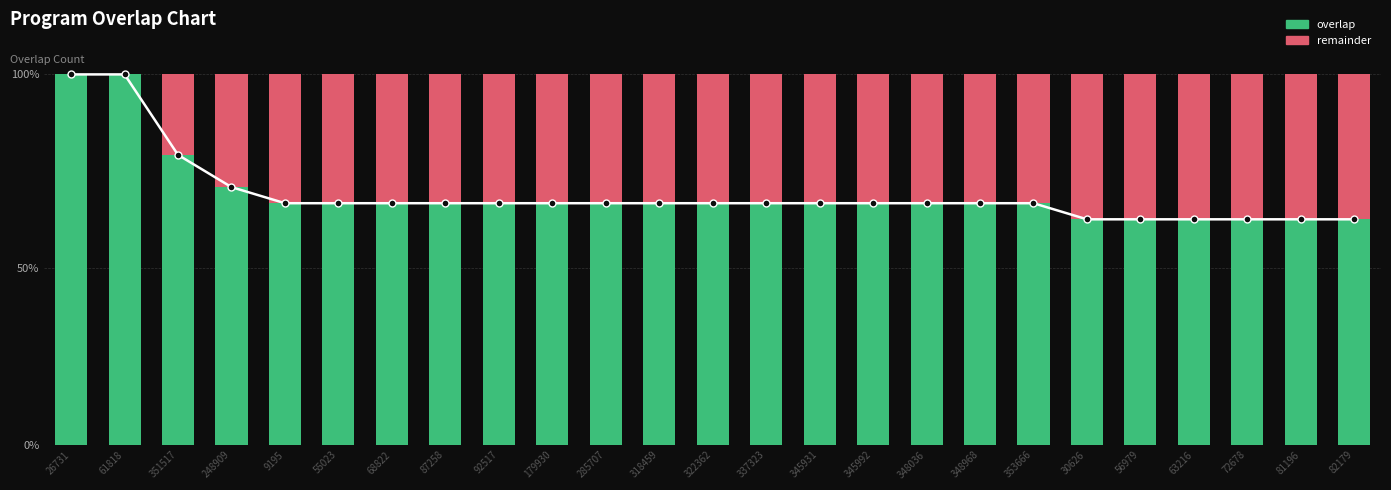

Reading left to right, list all the values displayed in this chart.

ratio line: 26731=23	61818=23	351517=18	248909=16	9195=15	55023=15	68822=15	87258=15	92517=15	179930=15	285707=15	318459=15	322362=15	337323=15	345931=15	345992=15	348036=15	348968=15	353666=15	30626=14	56979=14	63216=14	72678=14	81196=14	82179=14
overlap: 26731=23	61818=23	351517=18	248909=16	9195=15	55023=15	68822=15	87258=15	92517=15	179930=15	285707=15	318459=15	322362=15	337323=15	345931=15	345992=15	348036=15	348968=15	353666=15	30626=14	56979=14	63216=14	72678=14	81196=14	82179=14
remainder: 26731=0	61818=0	351517=5	248909=7	9195=8	55023=8	68822=8	87258=8	92517=8	179930=8	285707=8	318459=8	322362=8	337323=8	345931=8	345992=8	348036=8	348968=8	353666=8	30626=9	56979=9	63216=9	72678=9	81196=9	82179=9